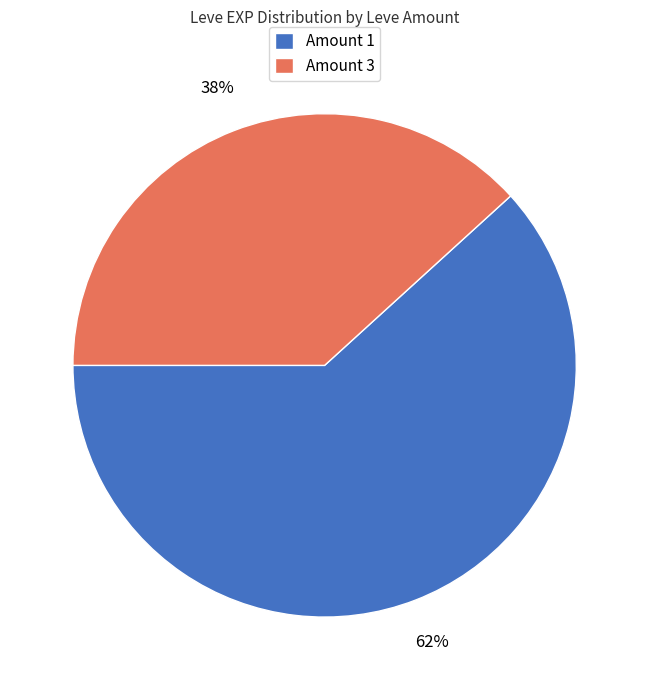

The Amount 1 slice represents 62% of the pie. True or false?

True